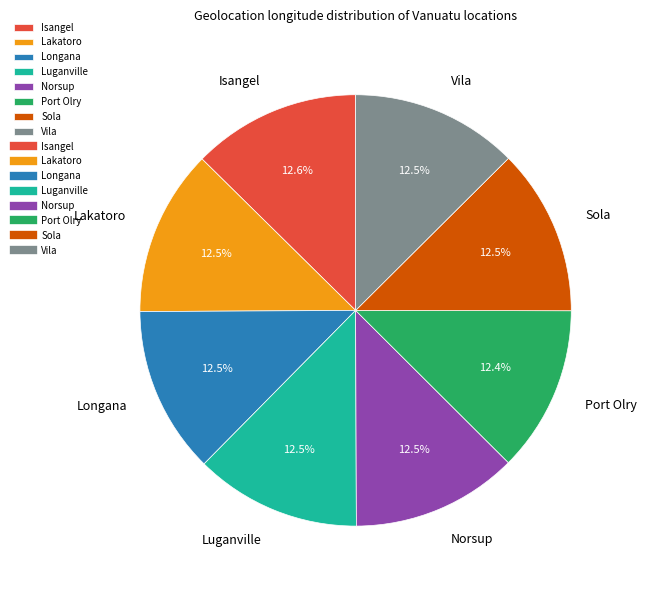

Is there any slice that represents more than half of the pie?

No